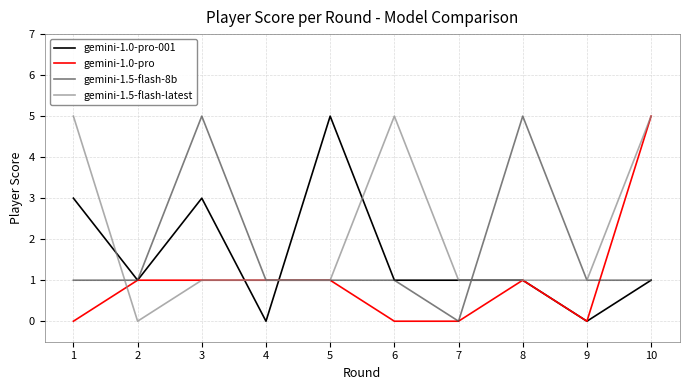

Reading right to left, list all the values displayed in this chart.

gemini-1.0-pro-001: 10=1	9=0	8=1	7=1	6=1	5=5	4=0	3=3	2=1	1=3
gemini-1.0-pro: 10=5	9=0	8=1	7=0	6=0	5=1	4=1	3=1	2=1	1=0
gemini-1.5-flash-8b: 10=1	9=1	8=5	7=0	6=1	5=1	4=1	3=5	2=1	1=1
gemini-1.5-flash-latest: 10=5	9=1	8=1	7=1	6=5	5=1	4=1	3=1	2=0	1=5